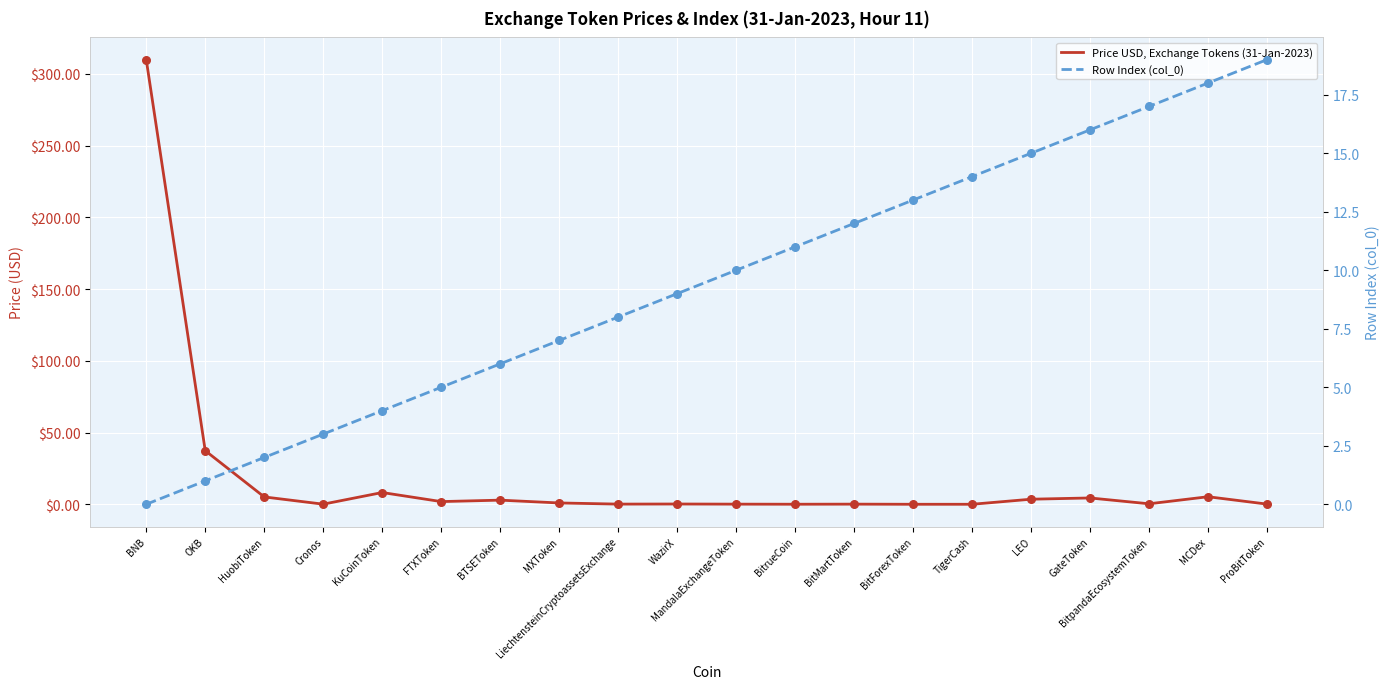

Which series contains the lowest Y value?

Row Index (col_0)